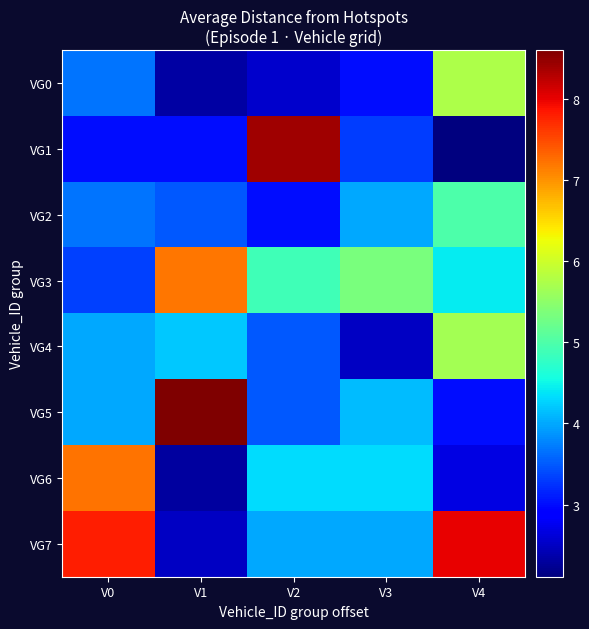

What is the difference between the highest and lowest values at V3?

2.8